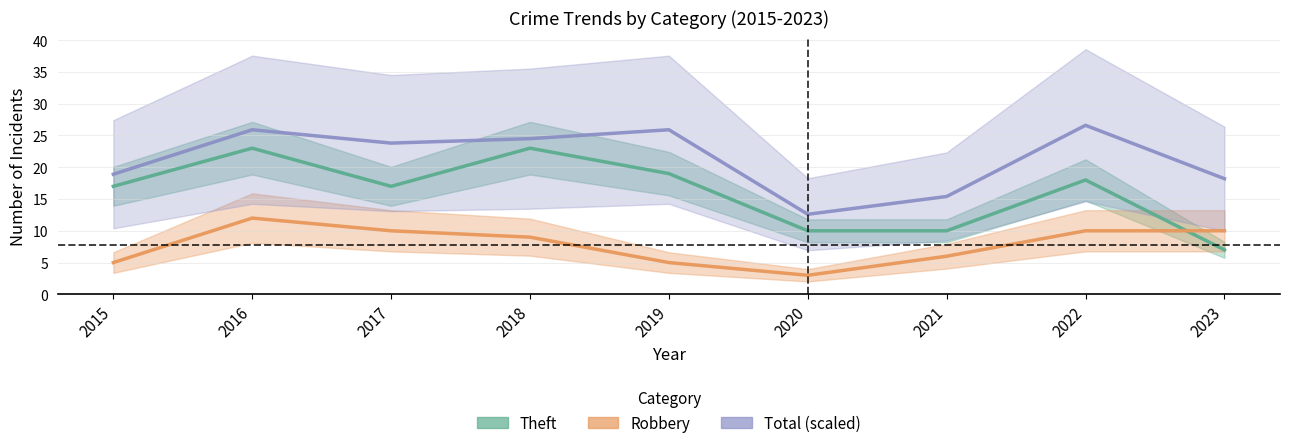

Count the number of categories in the chart.

9